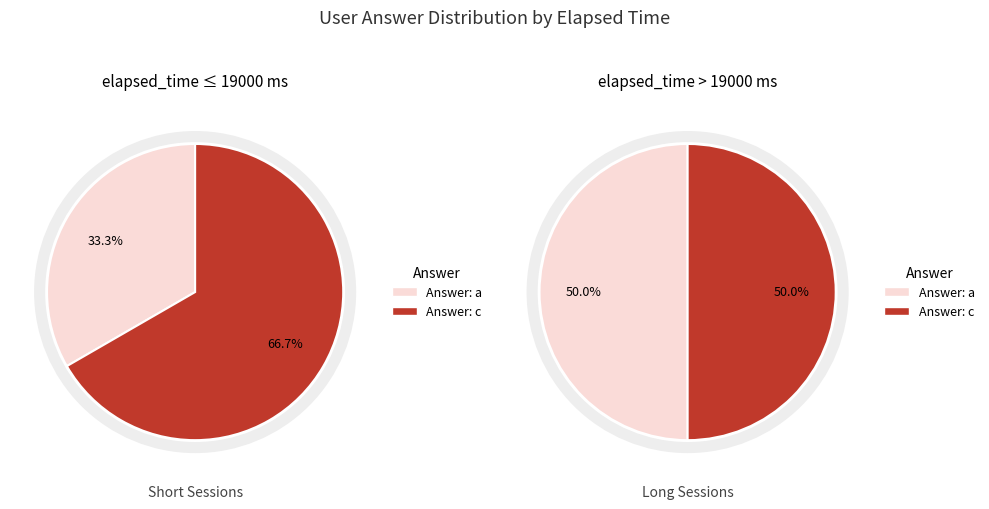

Does a represent more than half of the total?

No